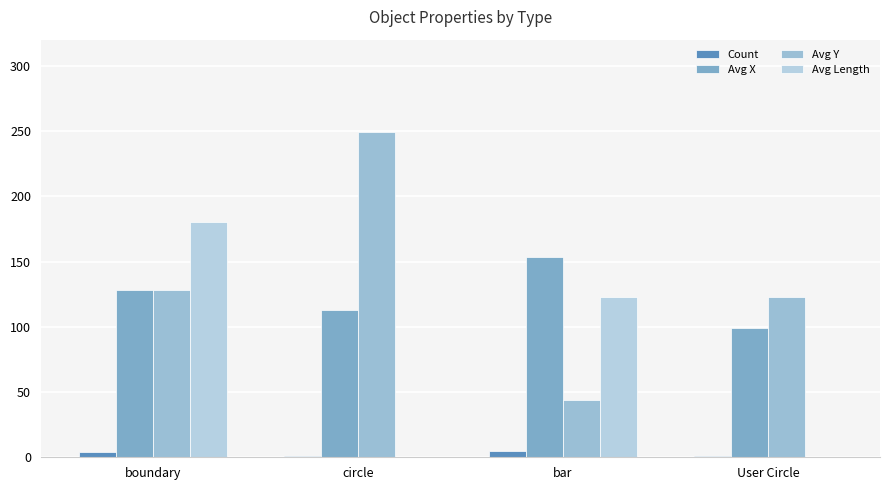

List the labels in order of Avg Y value, largest first.

circle, boundary, User Circle, bar